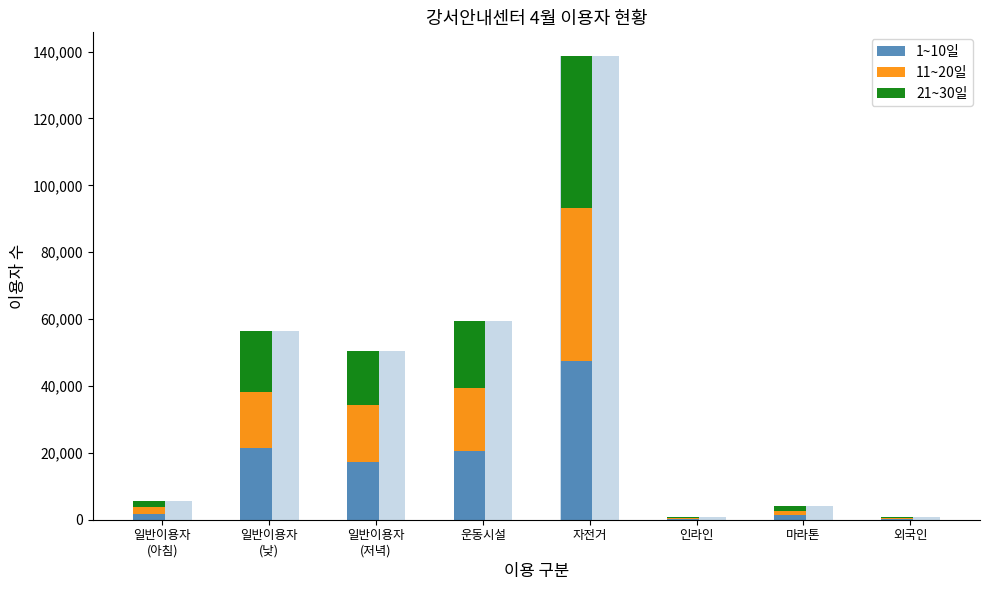

Rank the series by their average value, from lowest to highest.

11~20일, 21~30일, 1~10일